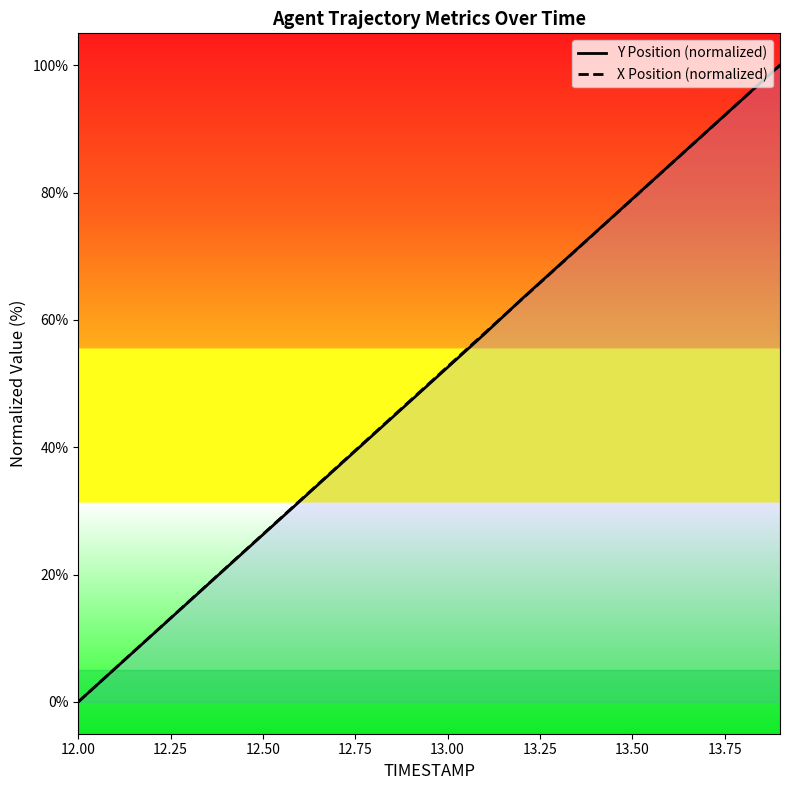

What is the maximum value for Y Position (normalized)?

100.0